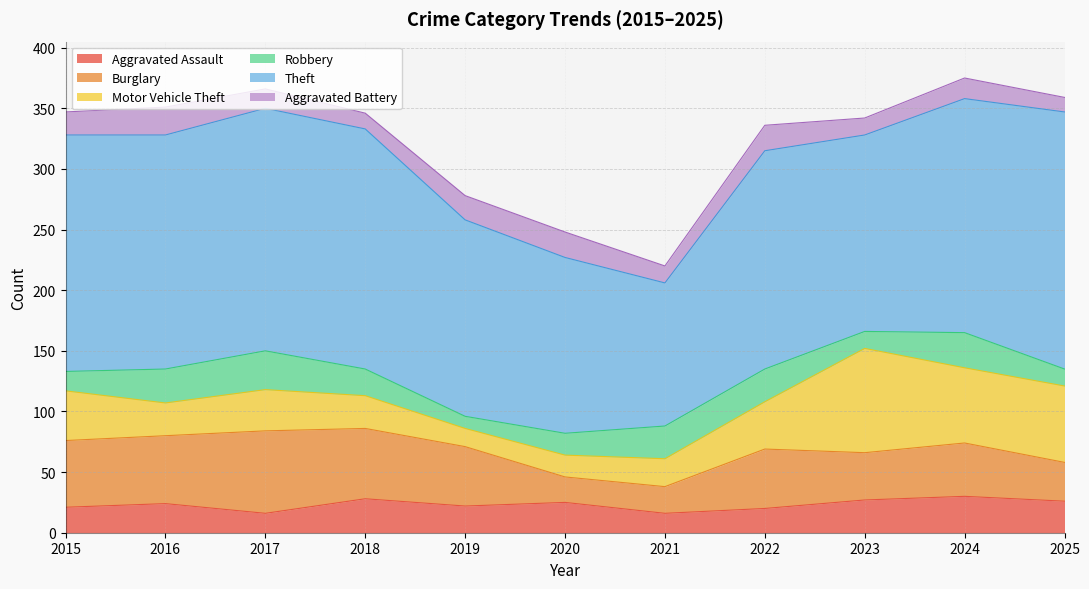

Where does the Theft series first go above 193?

2015